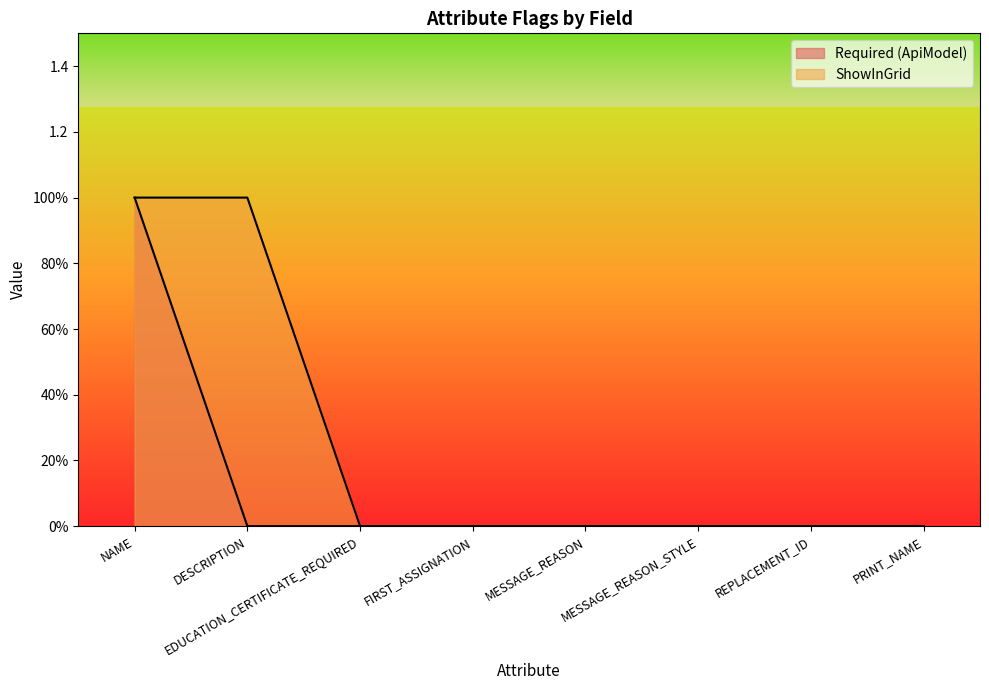

Does the chart display data point markers on the line(s)?

No